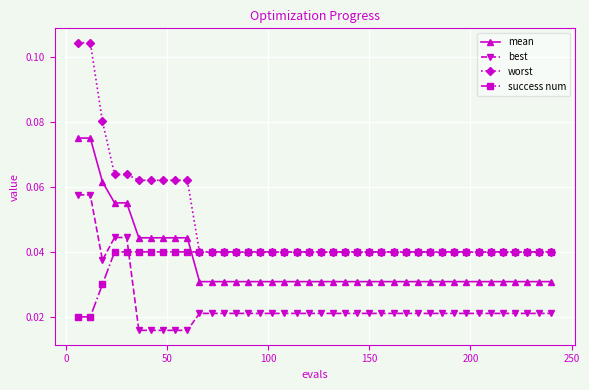

List the series in order of their peak value, lowest first.

success num, best, mean, worst